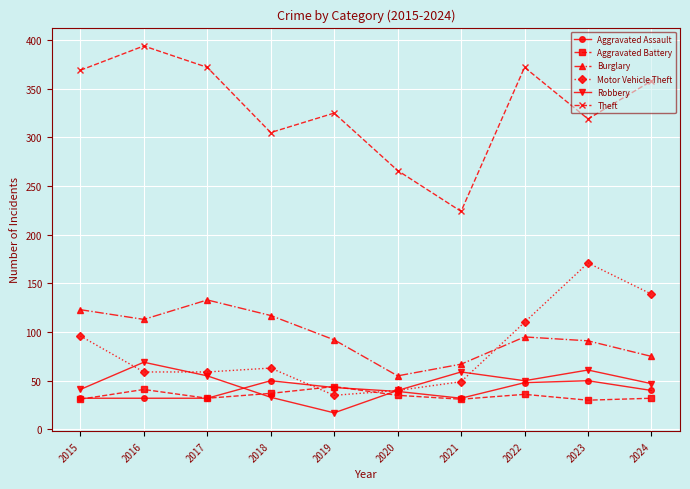

True or false: Aggravated Battery and Theft cross at least once.

False